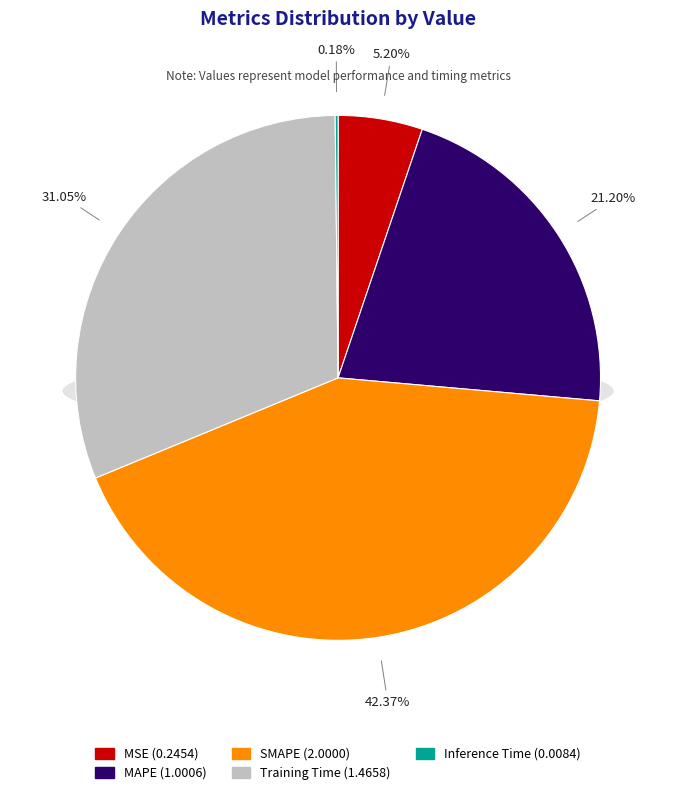

How many slices are in this pie chart?

5